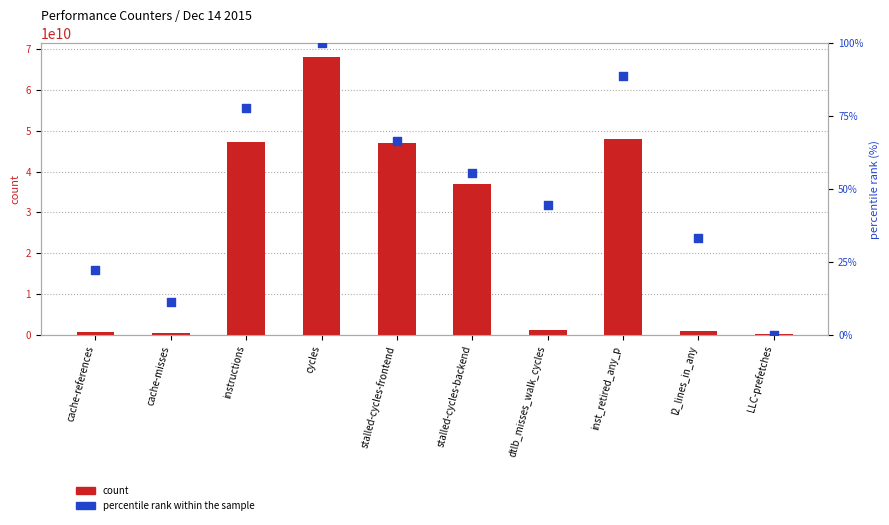

Which series reaches the minimum Y coordinate?

percentile rank within the sample